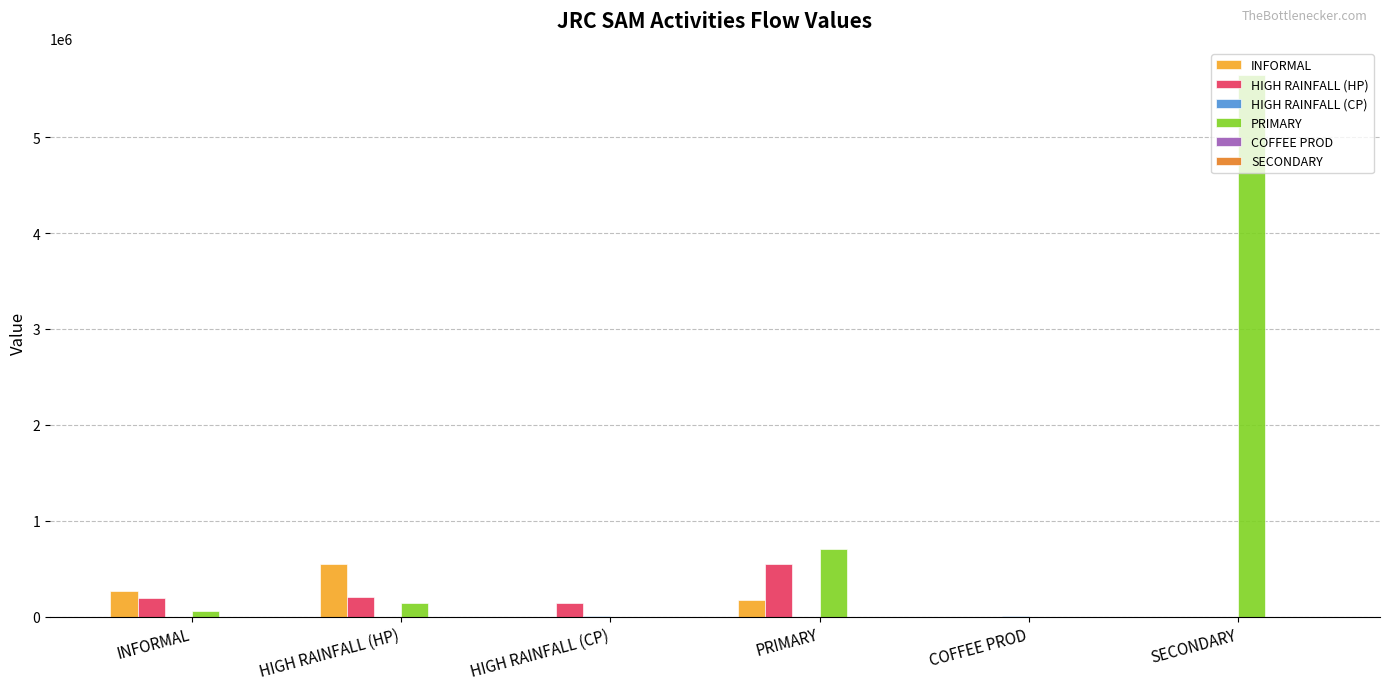

What is the sum of all PRIMARY values?

6555855.0